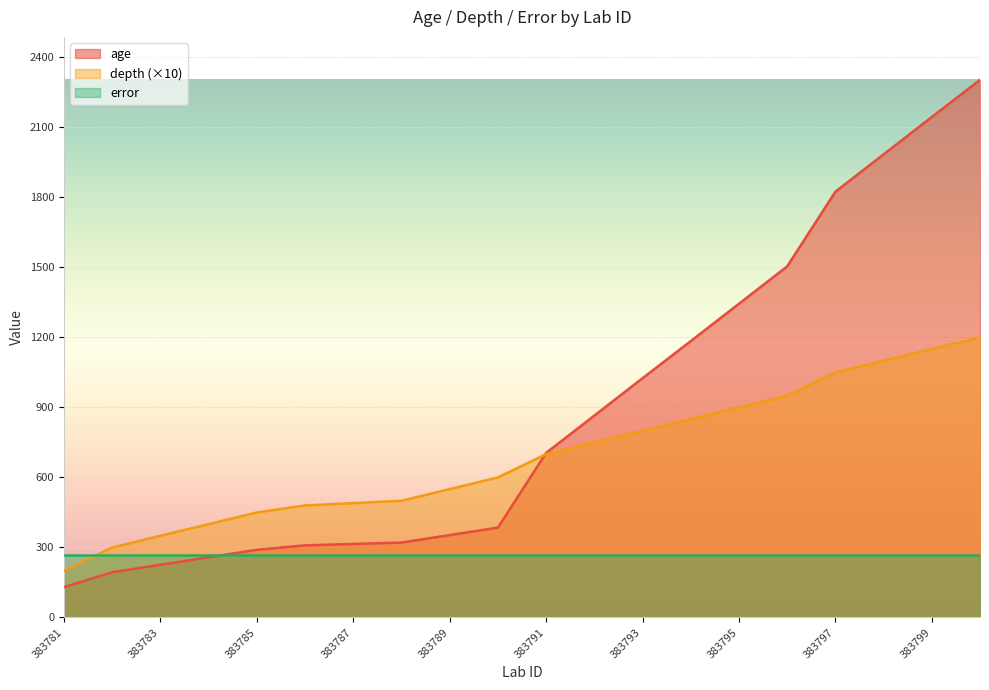

What is the smallest value displayed?

130